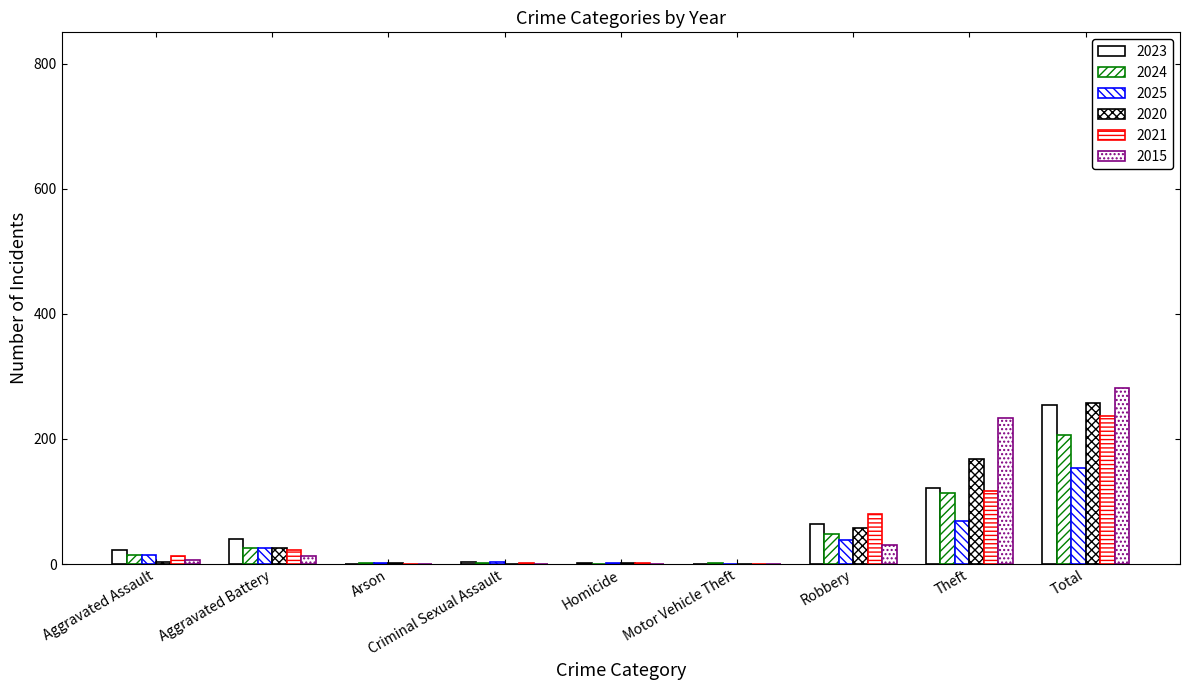

What is the value of the 2021 bar at the 7th from the left?

80